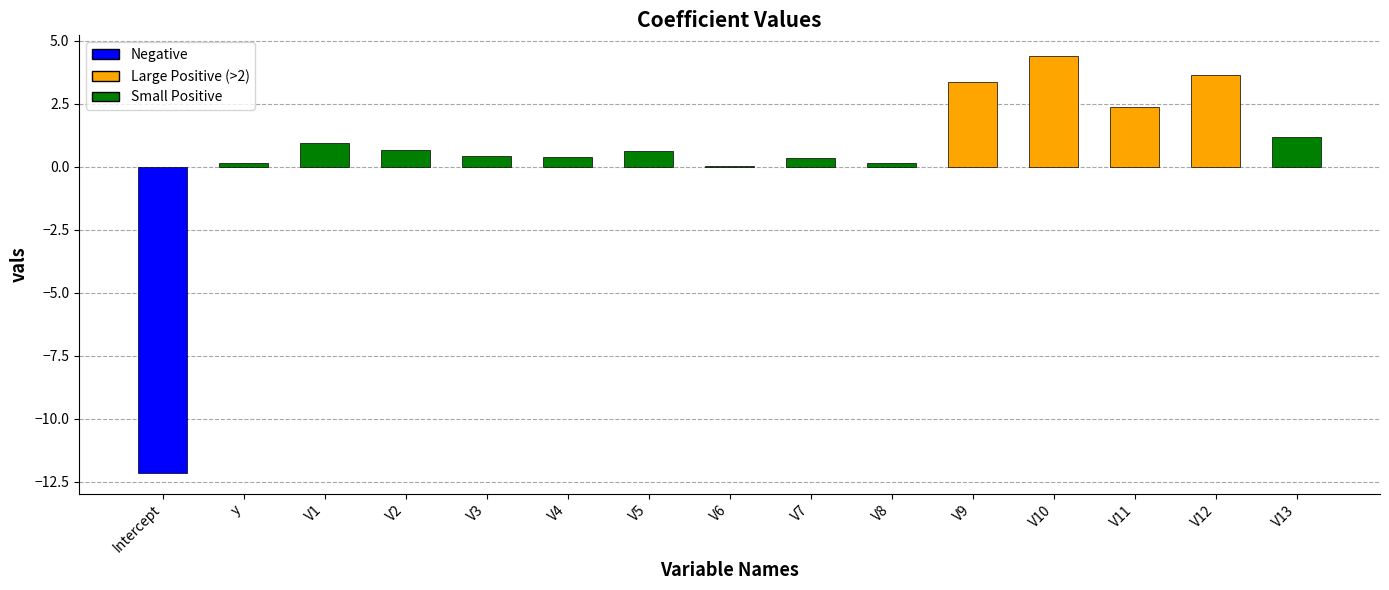

The chart shows a value of -12.2 at Intercept. True or false?

True